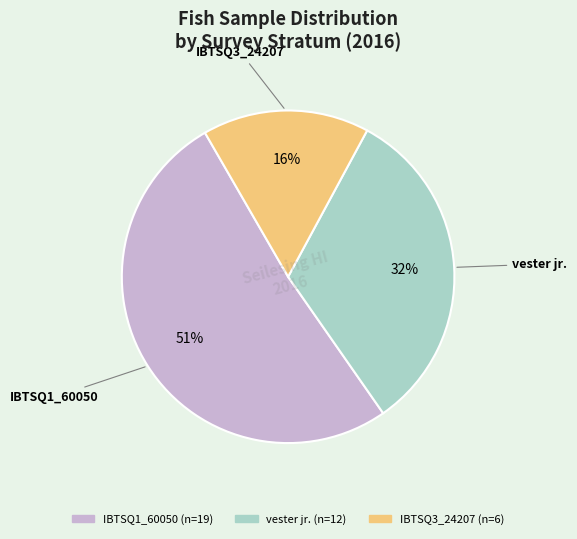

Does any single category account for the majority?

Yes